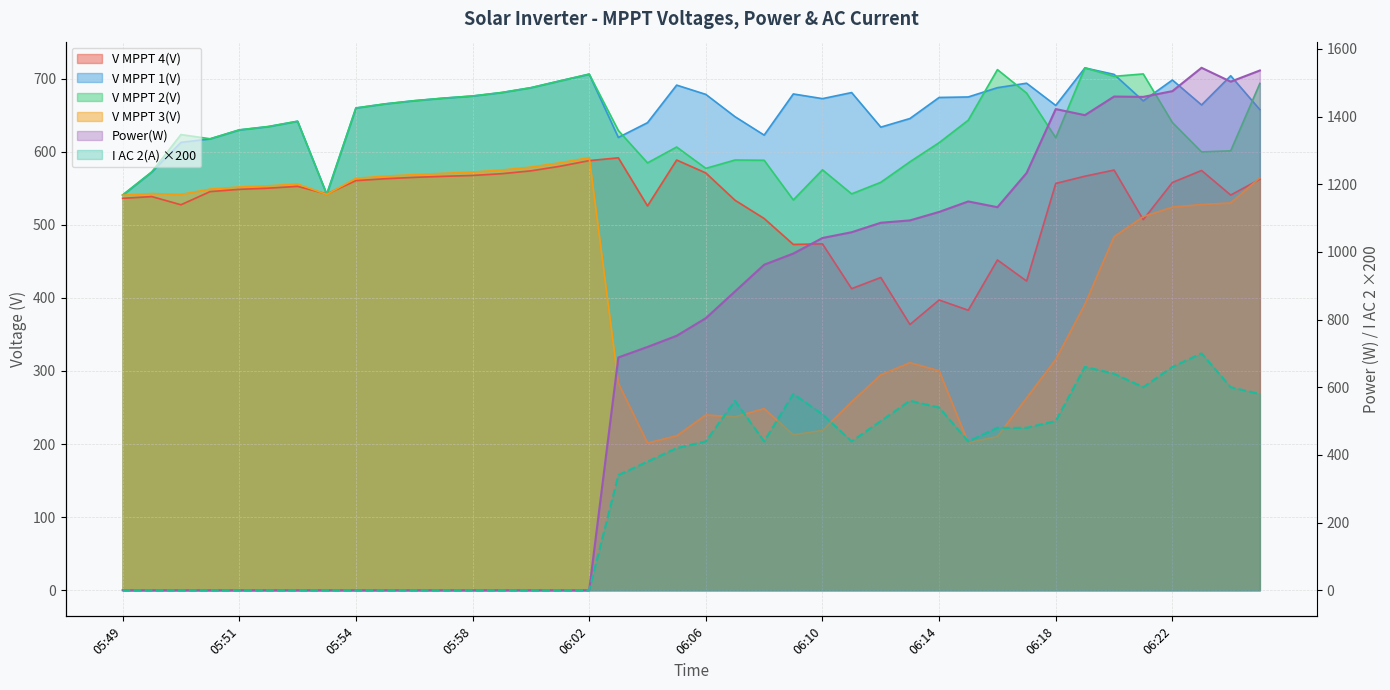

Where do V MPPT 4(V) and V MPPT 3(V) first cross each other?

05:51 and 05:53